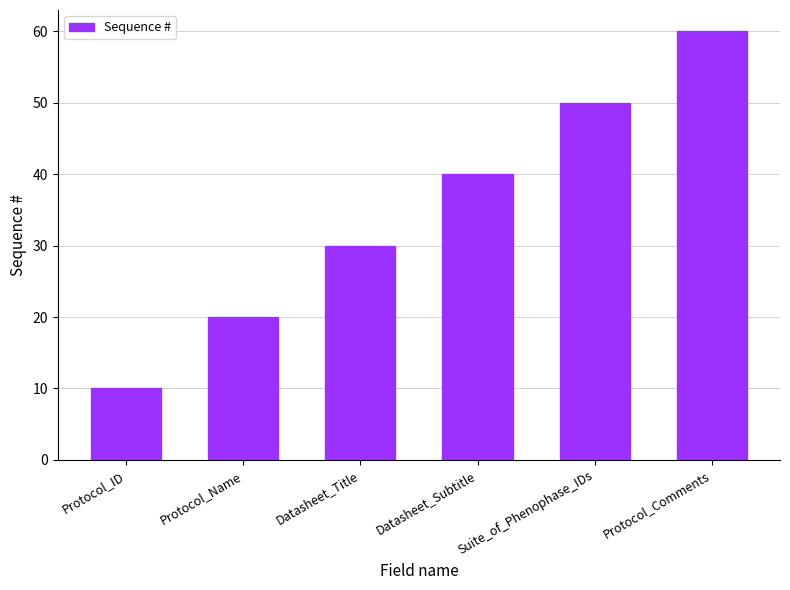

Read the value at Protocol_Comments.

60